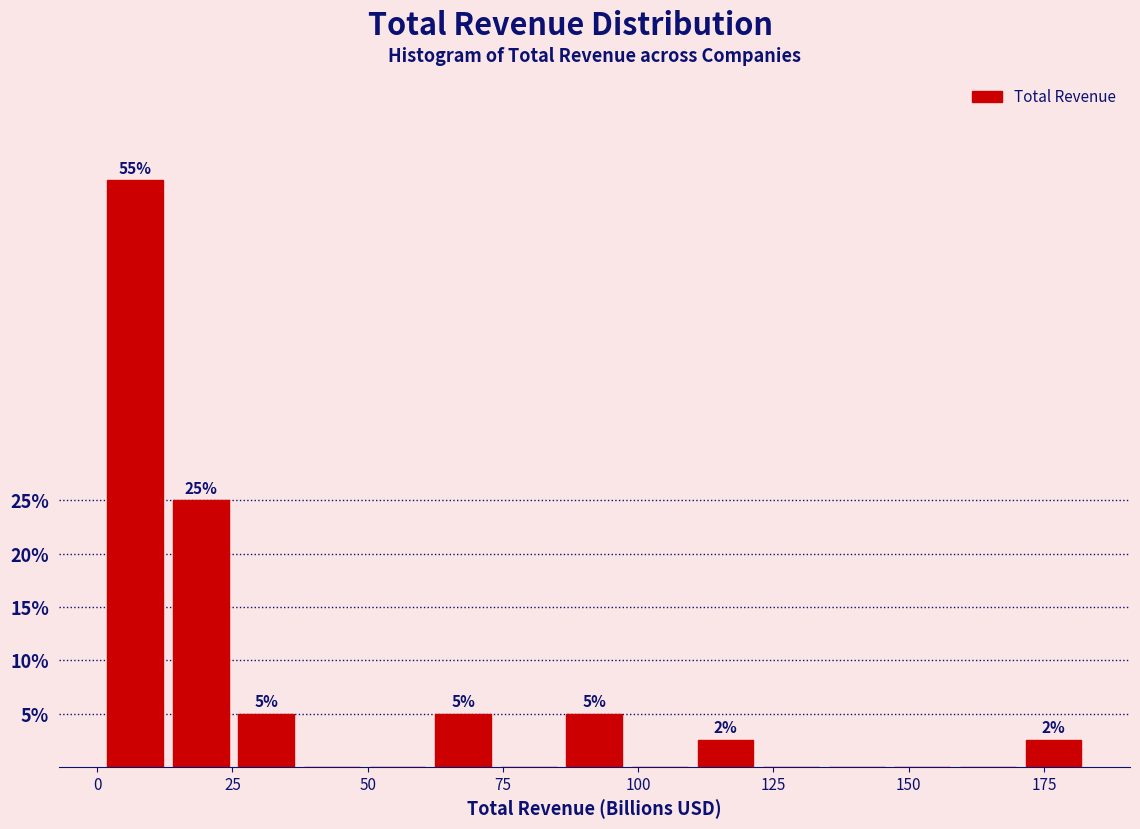

Read against the x-axis, roughly where is the centre of the tallest bar?

5